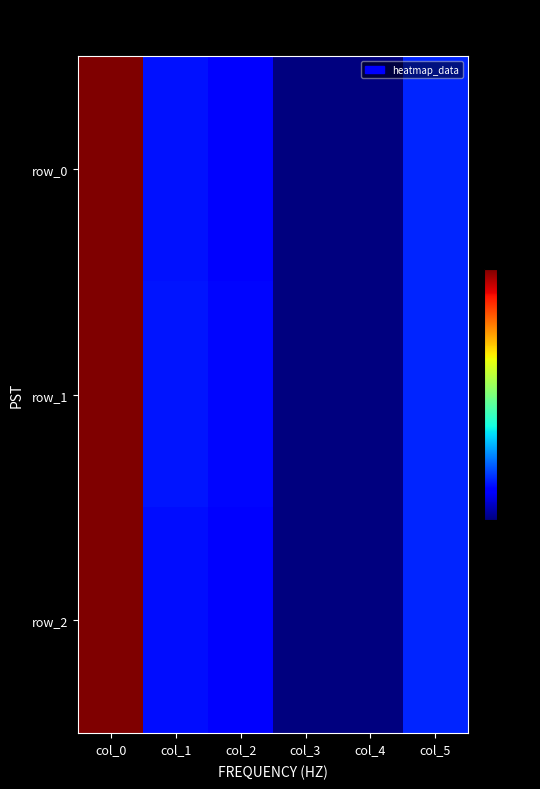

Reading left to right, list all the values displayed in this chart.

row_0: 556	79	71	1	0	90
row_1: 557	82	73	1	0	90
row_2: 558	78	70	2	0	90